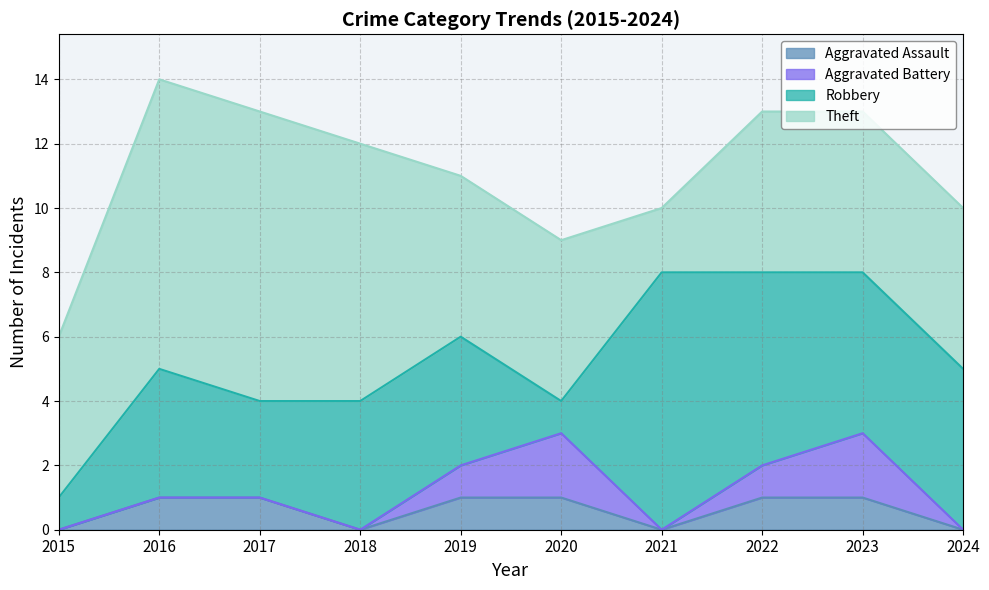

What is the value of the Robbery point at the 9th from the left?

5